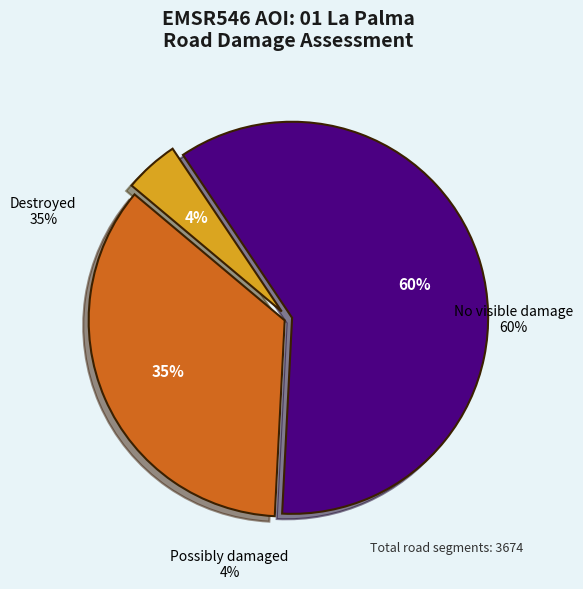

Between No visible damage and Destroyed, which is larger?

No visible damage